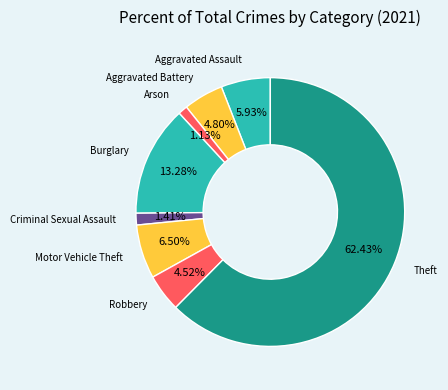

Which slice is the largest?

Theft